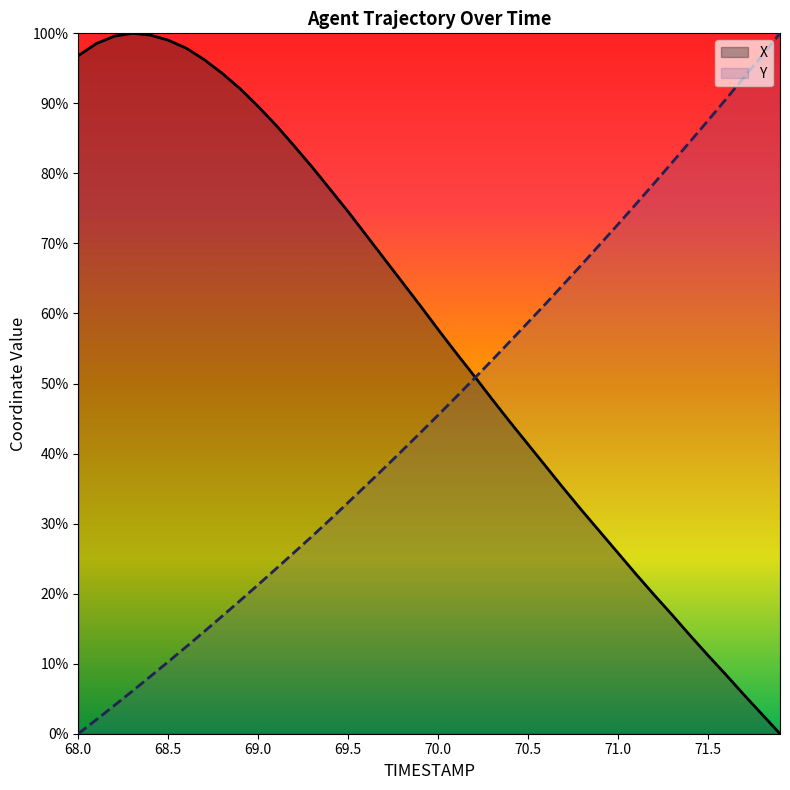

What is the average value of the Y series?

46.2